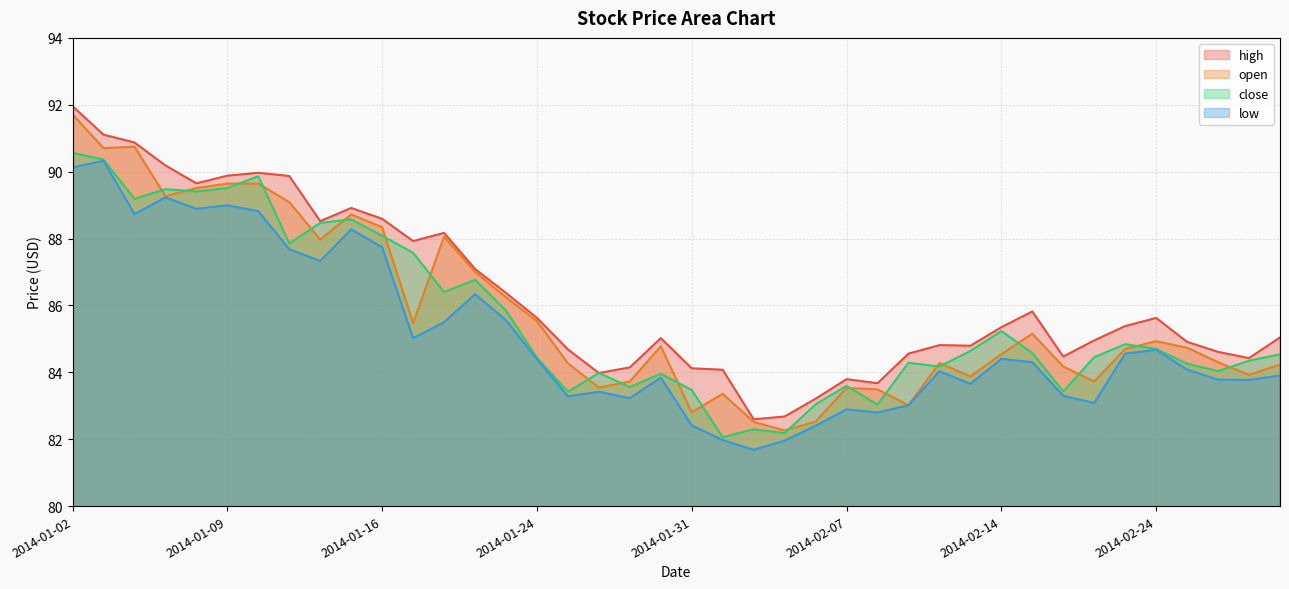

What is the label of the 12th point from the left?

2014-01-17